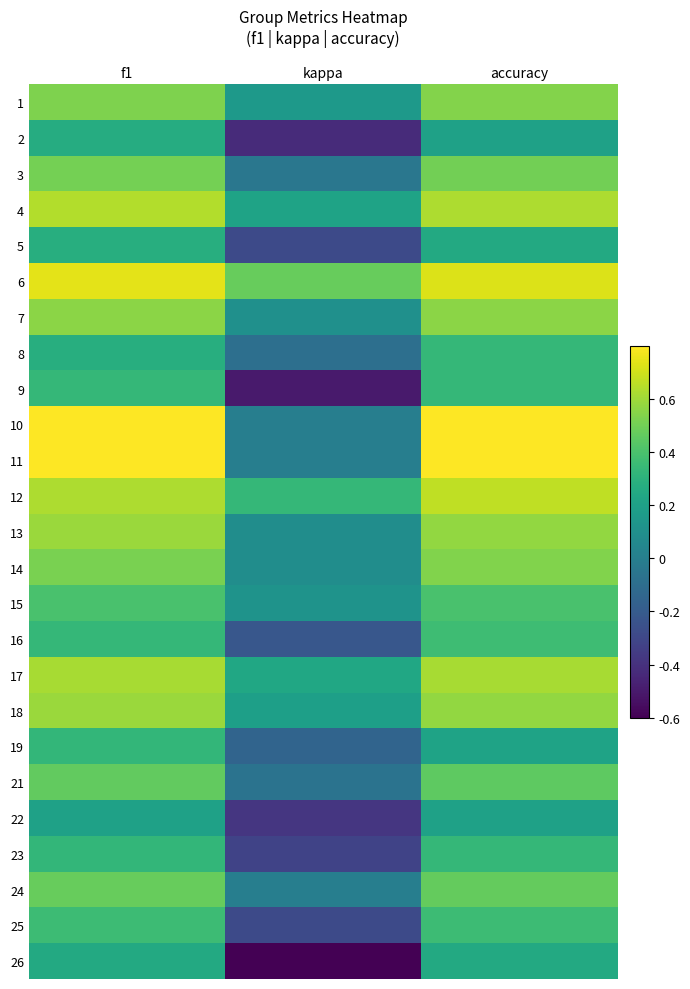

What is the spread (max minus min) of values at f1?

0.8